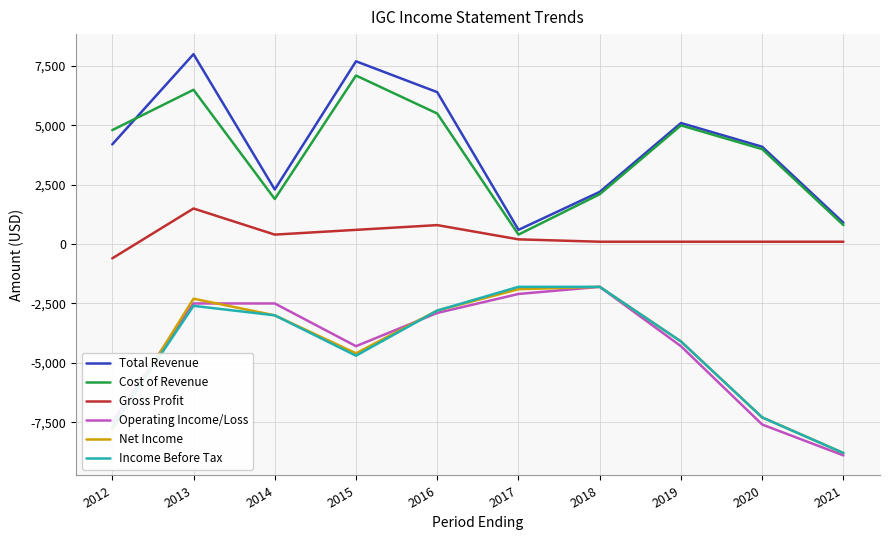

What is the spread (max minus min) of values at 2020?

11700